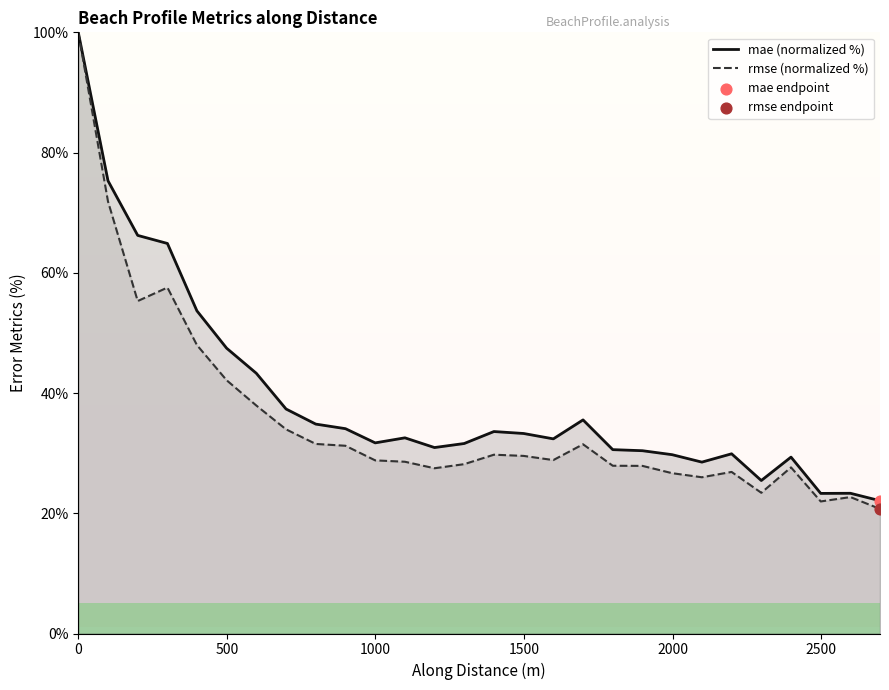

Which series reaches the maximum Y coordinate?

mae (normalized %)